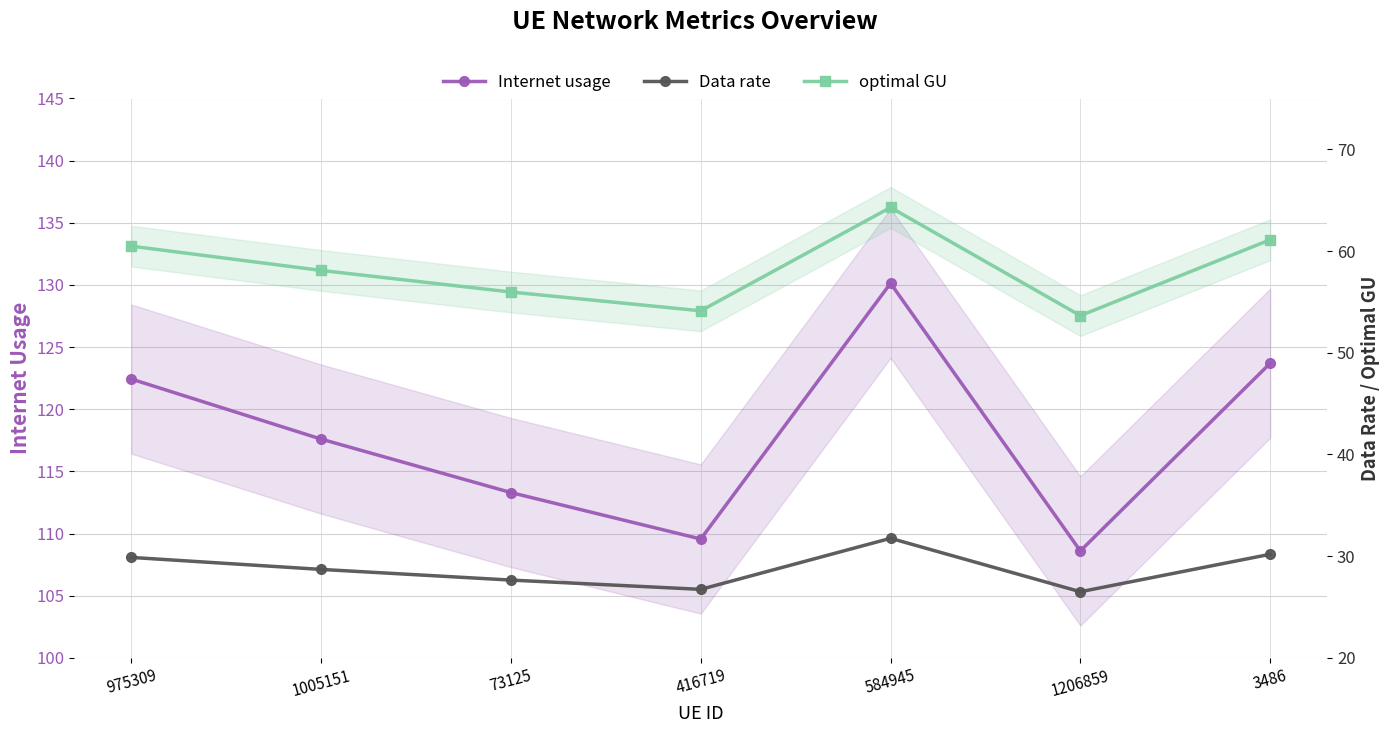

Which series has the largest total across all categories?

Internet usage